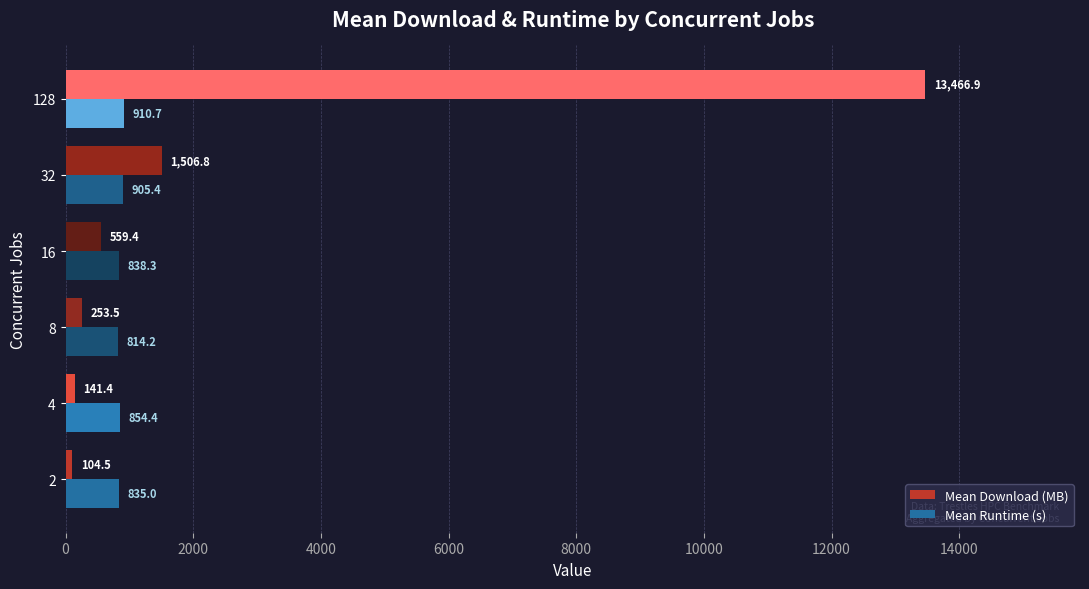

List the series in order of their overall mean, lowest first.

Mean Runtime (s), Mean Download (MB)